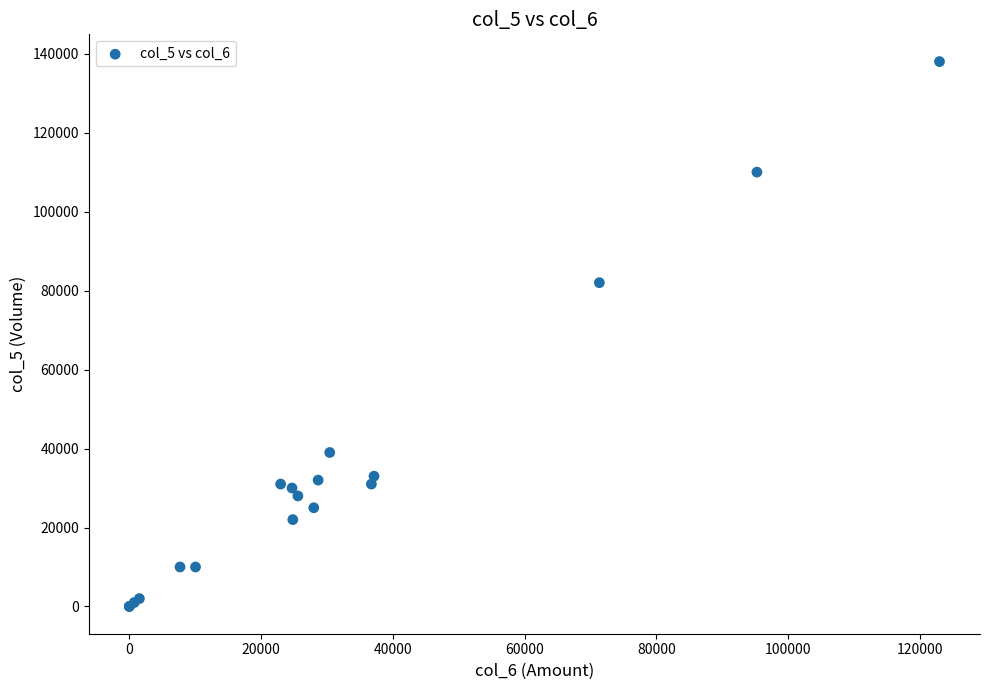

What Y value in the scatter plot is closest to 69000?

82000